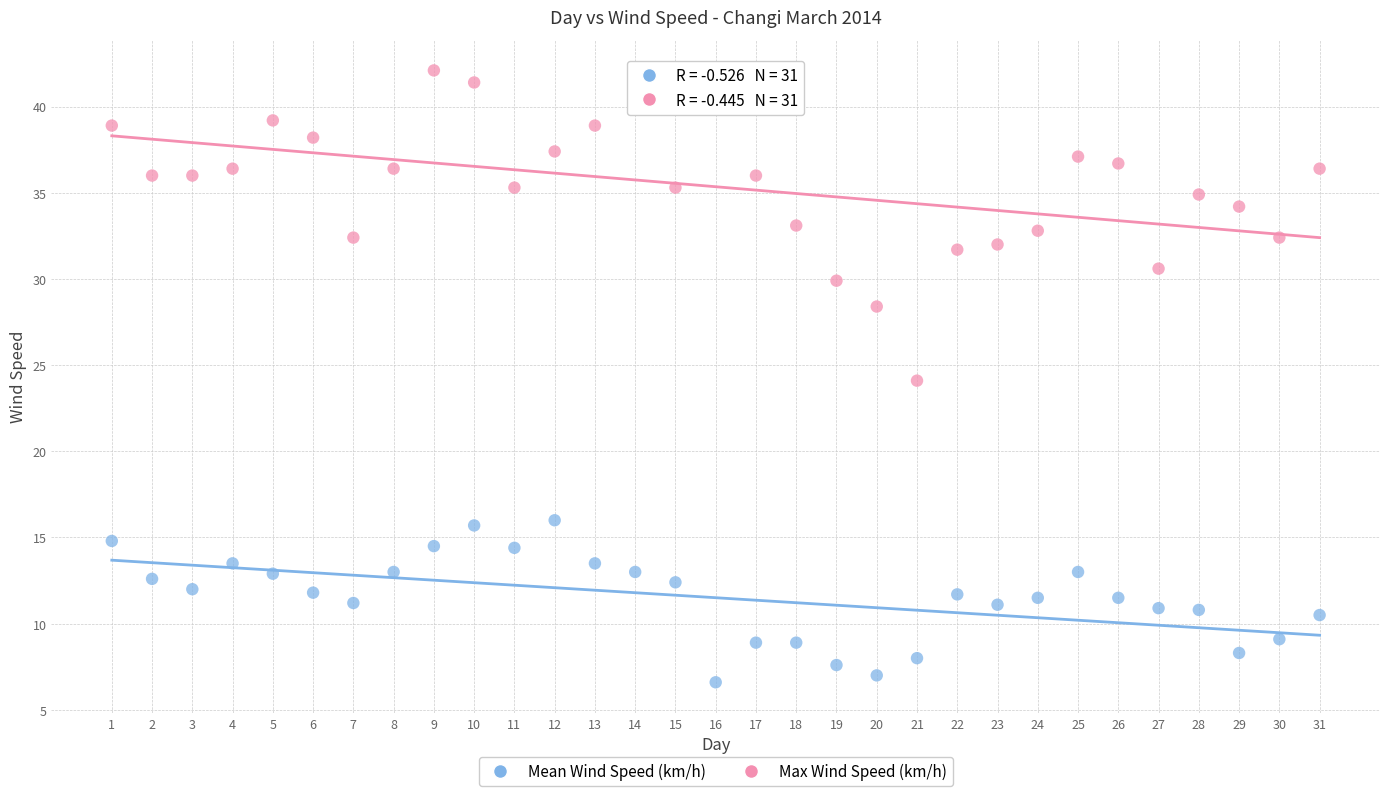

What is the X range (max minus min) for the scatter plot?

30.0